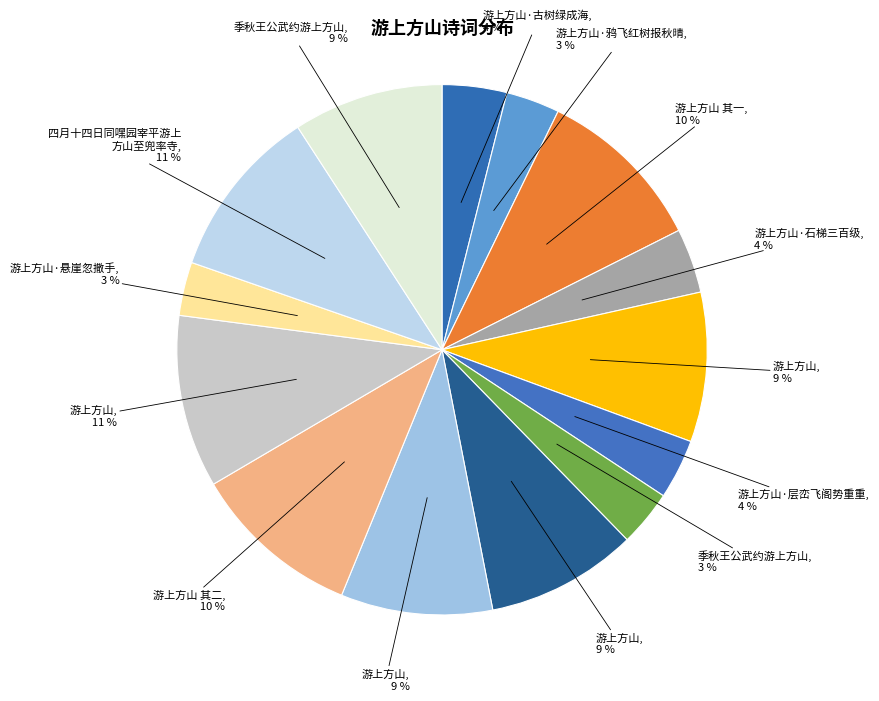

How many slices are in this pie chart?

14